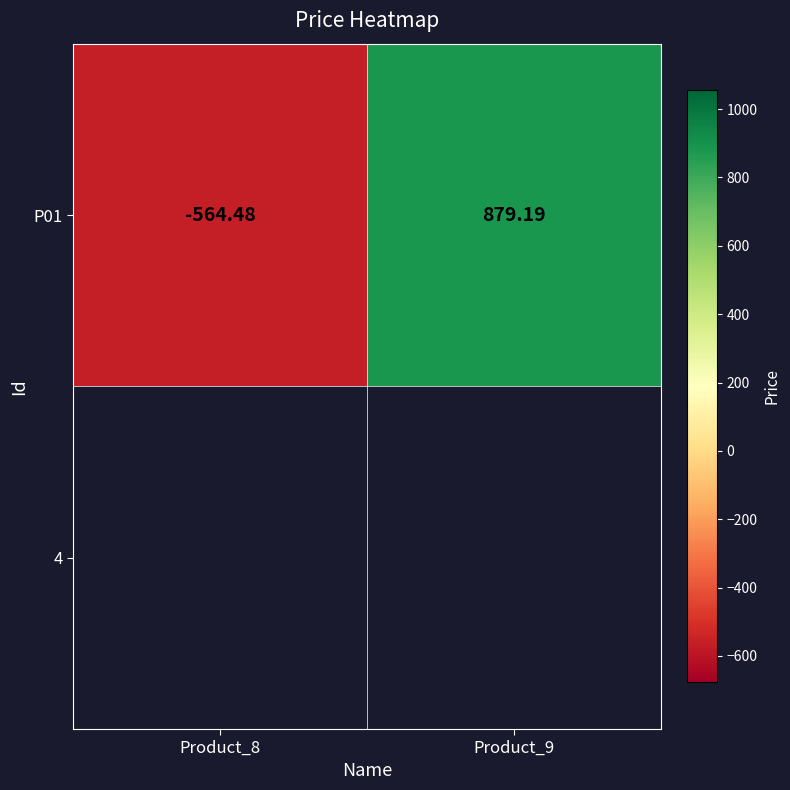

What is the difference between the values at Product_9 and Product_8?

1443.7